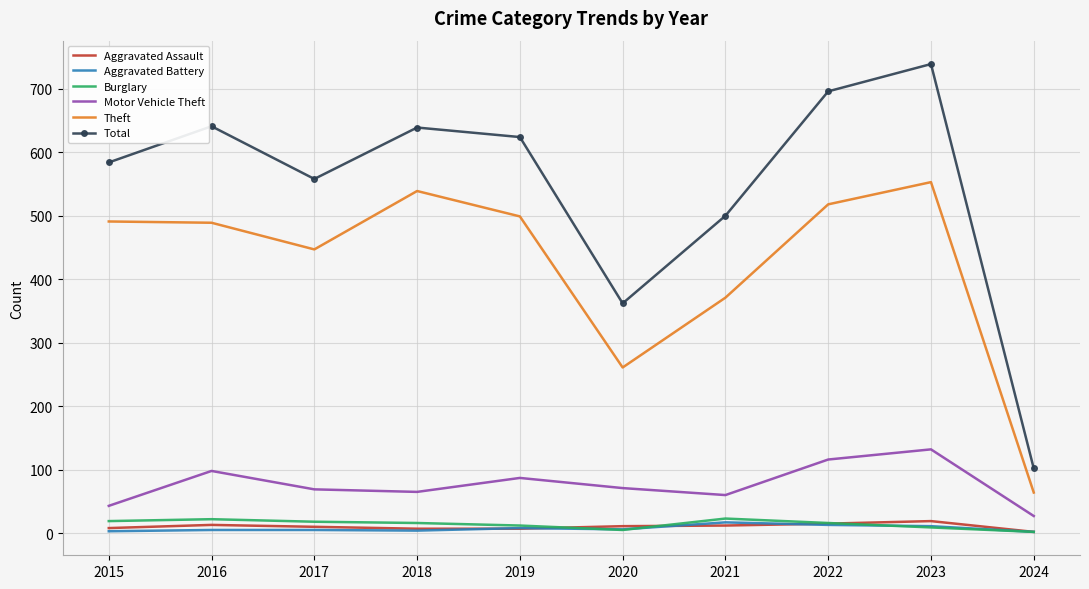

Between 2017 and 2018, which series saw the biggest shift?

Theft